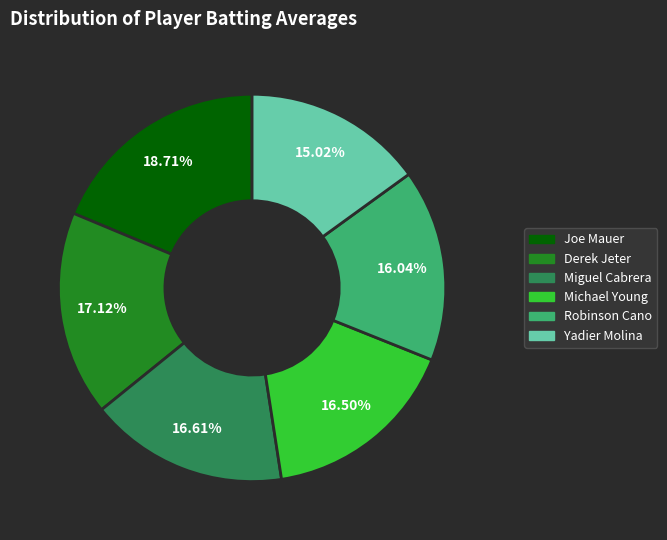

How many segments does this pie chart have?

6